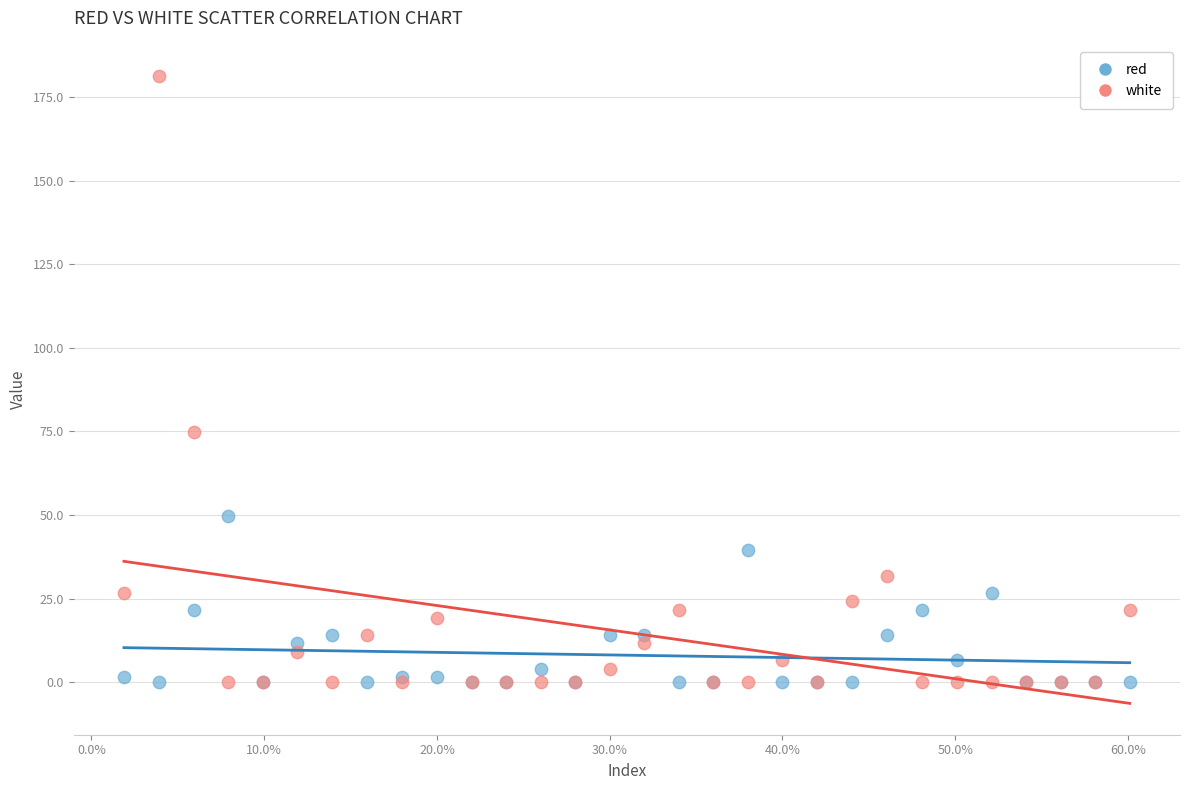

Which series has the largest Y range (max minus min)?

white